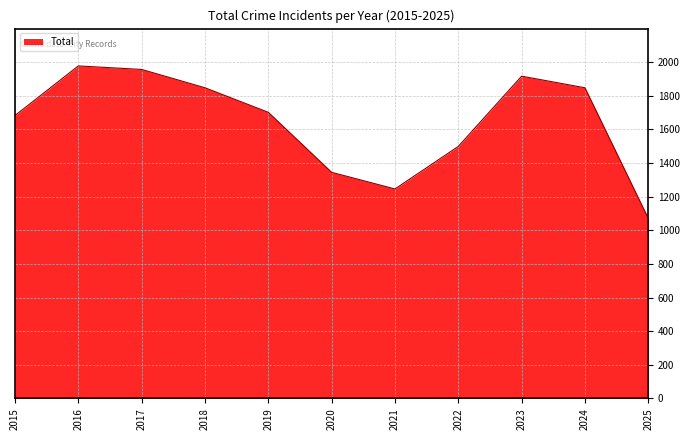

What is the change in value from 2017 to 2021?

-711